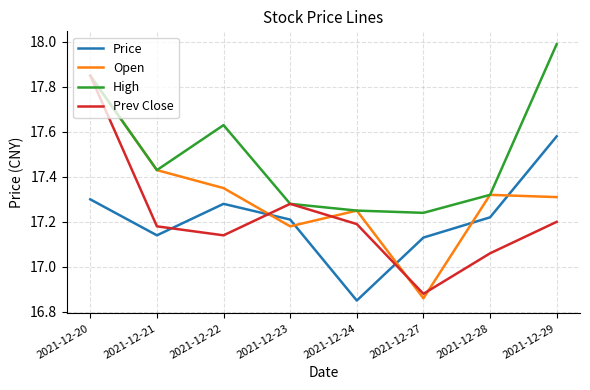

Which series has the largest total across all categories?

High